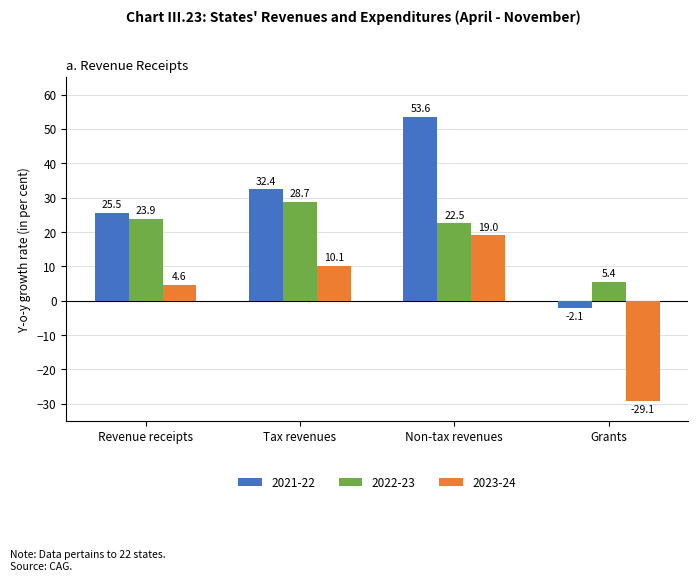

What is the difference between the maximum and second lowest values in the 2021-22 series?

28.1